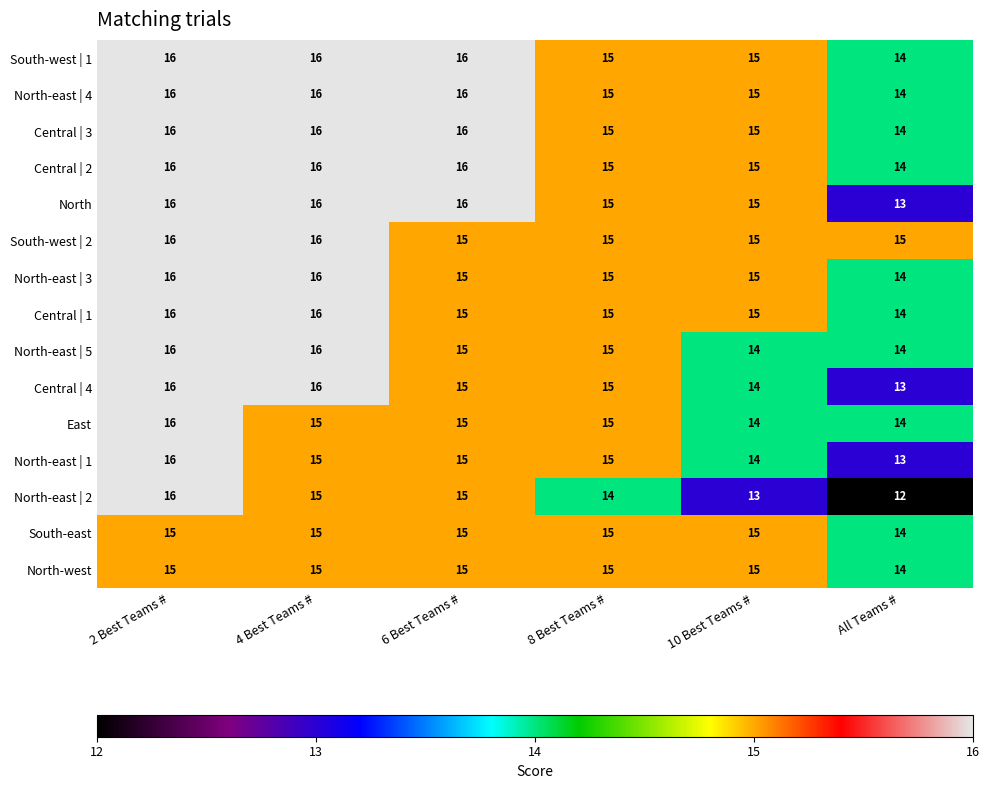

Which series has the widest spread of values?

North-east | 2